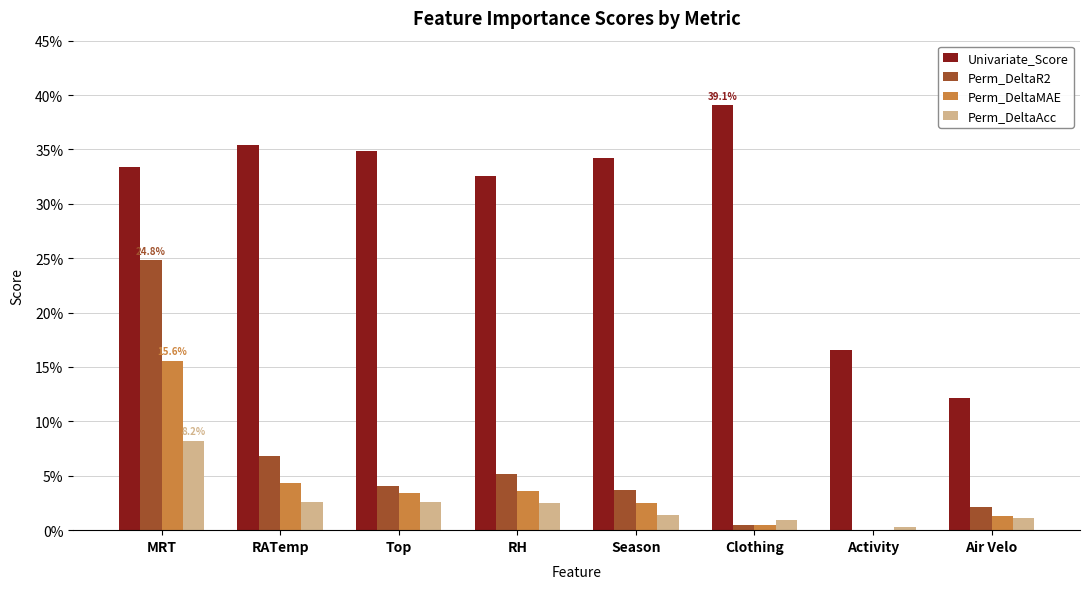

What are all the series names shown in the legend?

Univariate_Score, Perm_DeltaR2, Perm_DeltaMAE, Perm_DeltaAcc